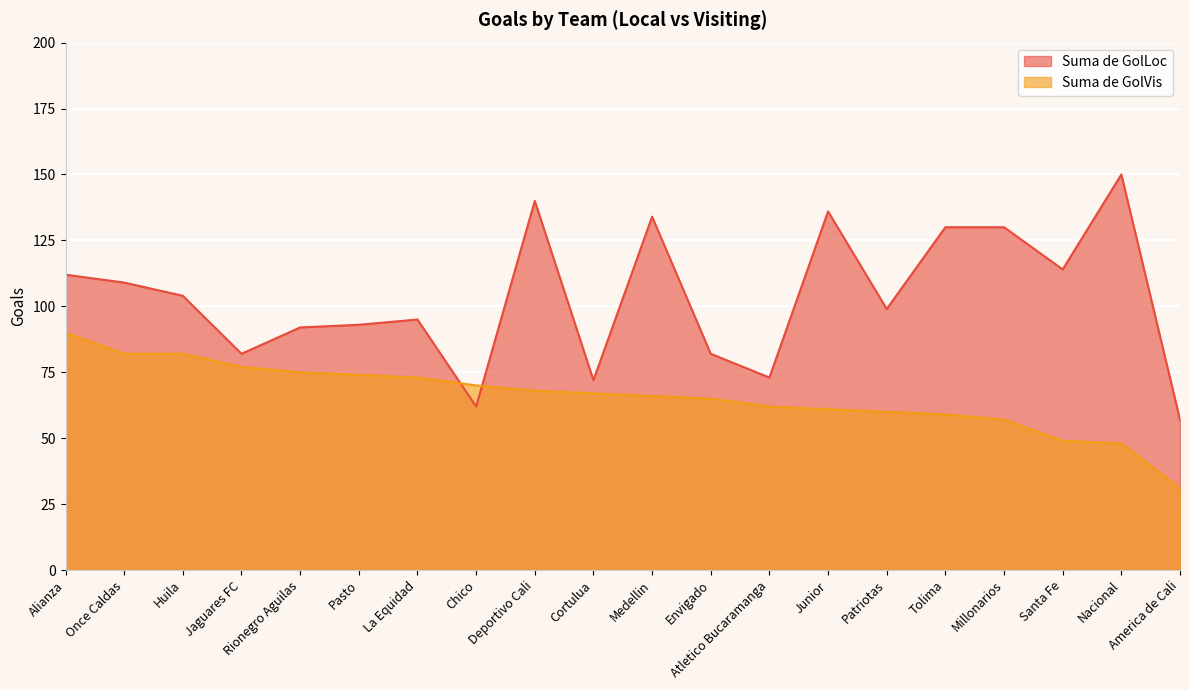

Between Alianza and Tolima, which series saw the biggest shift?

Suma de GolVis